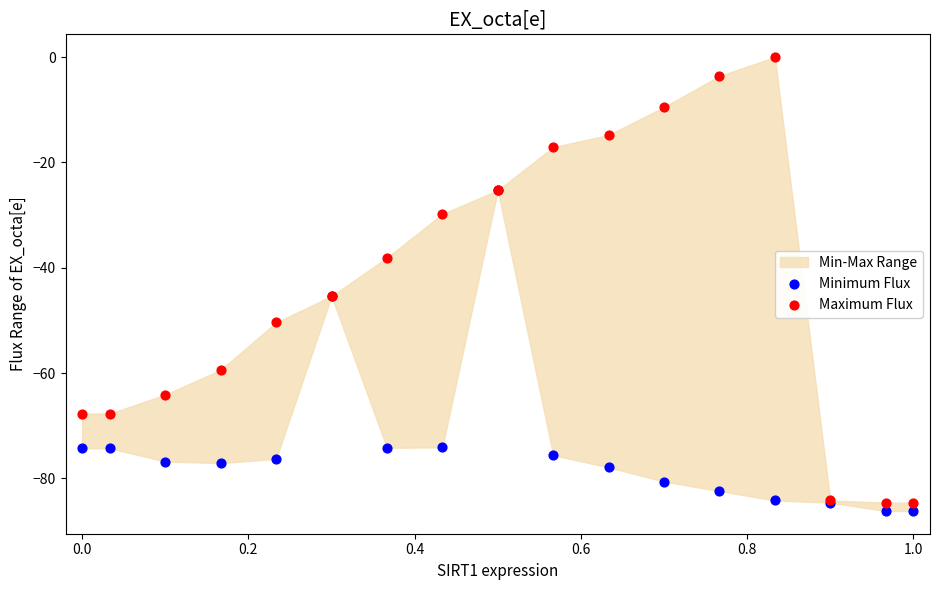

Which series has the largest Y range (max minus min)?

Maximum Flux